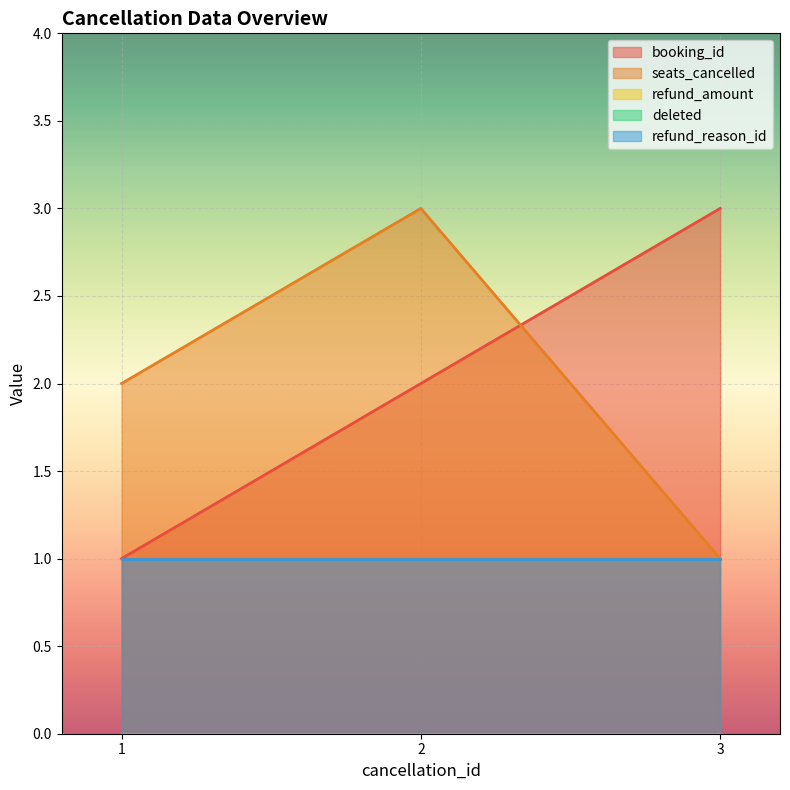

Reading right to left, list all the values displayed in this chart.

booking_id: 3	2	1
seats_cancelled: 1	3	2
refund_amount: 0	0	0
deleted: 0	0	0
refund_reason_id: 1	1	1